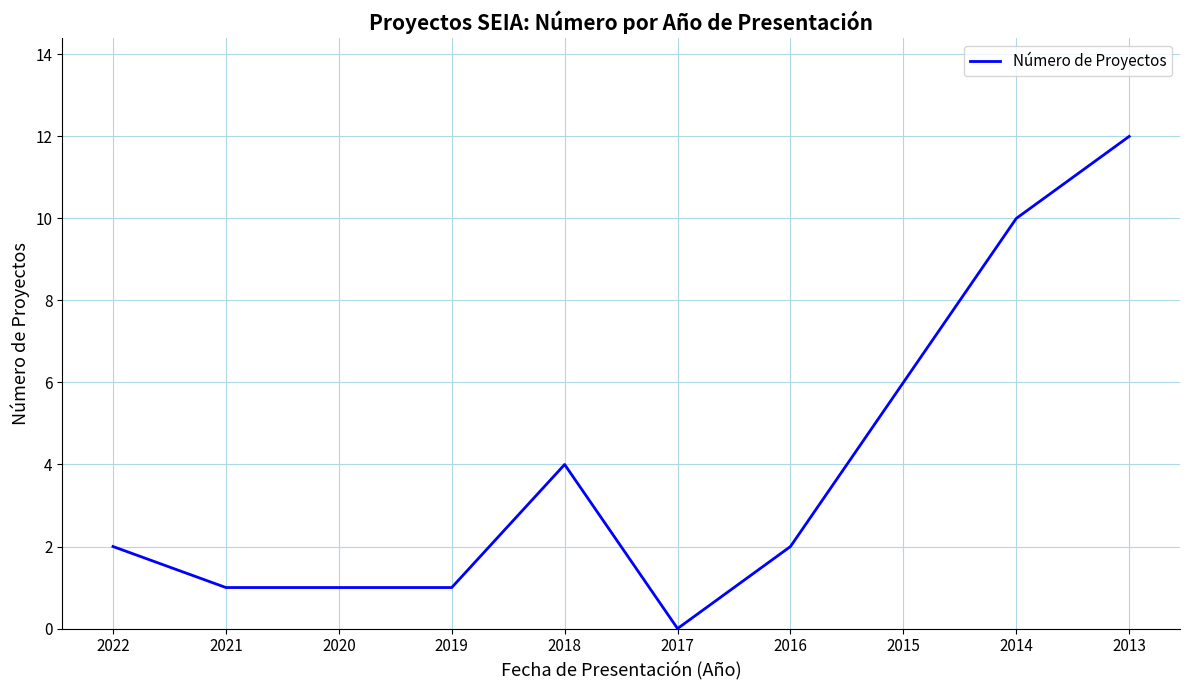

What is the difference between the values at 2017 and 2022?

2